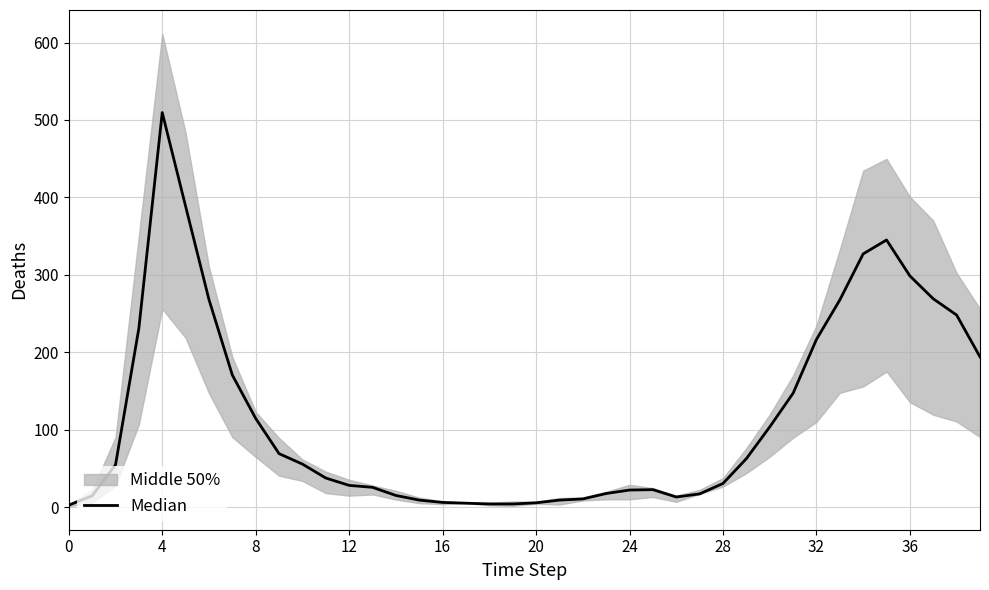

Which has a higher value, 4 or 20?

4